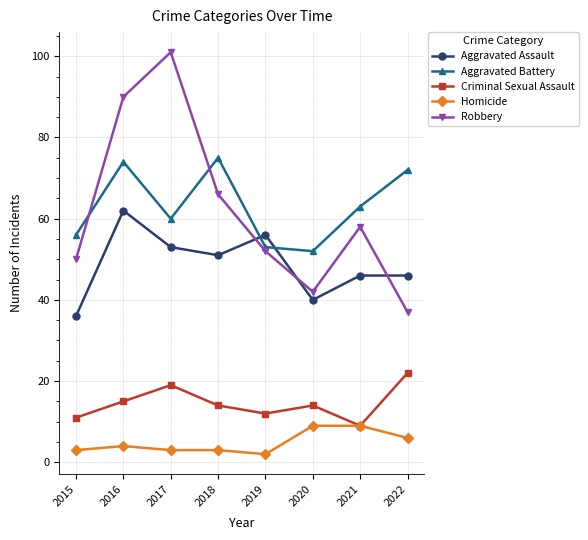

What is the difference between the maximum and second lowest values in the Robbery series?

59